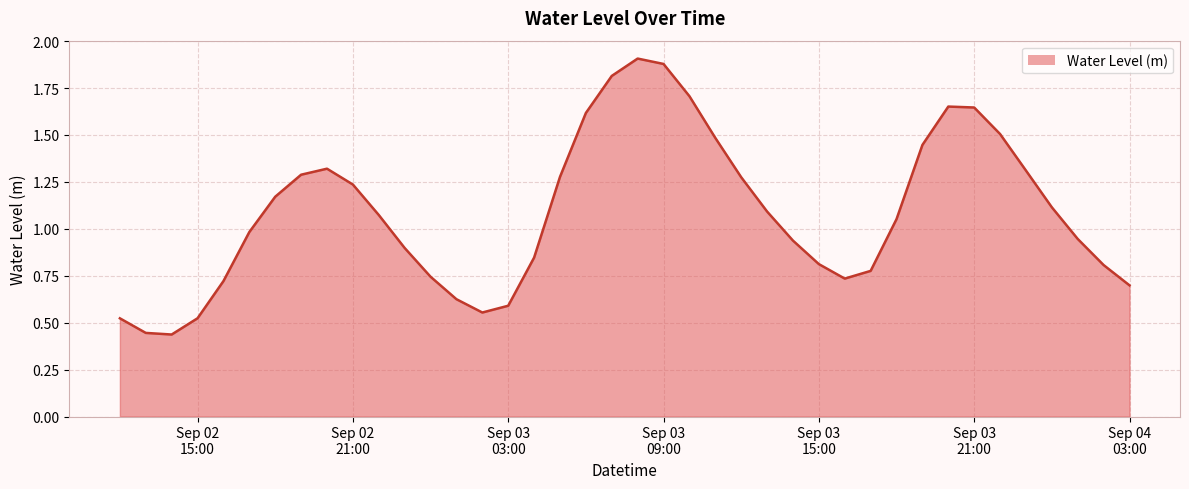

What is the difference between the maximum and minimum values?

1.5